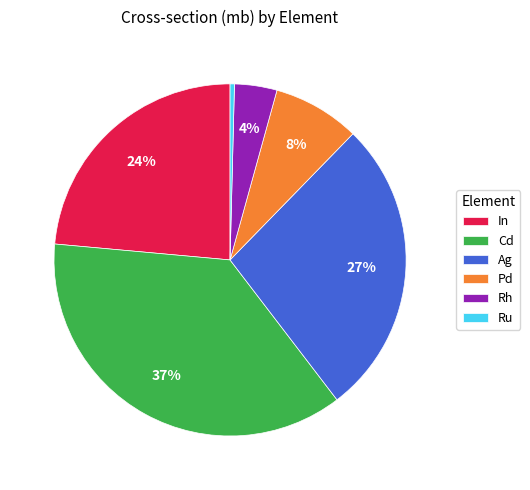

What is the smallest slice in the pie chart?

Ru